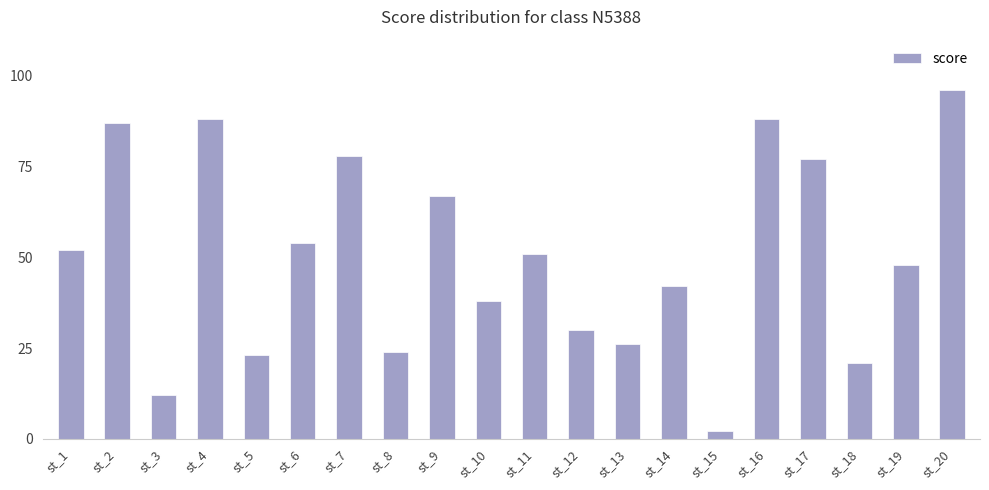

Which label corresponds to the largest value in the chart?

st_20